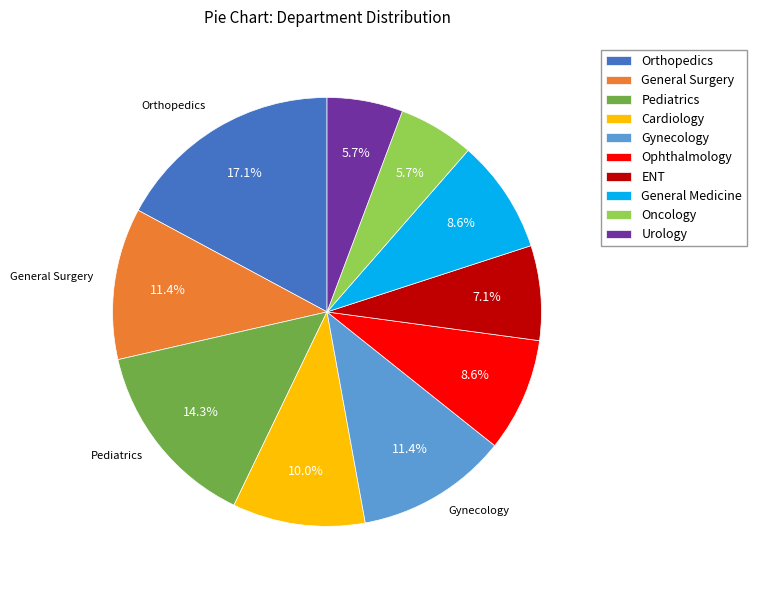

Which slice is the largest?

Orthopedics